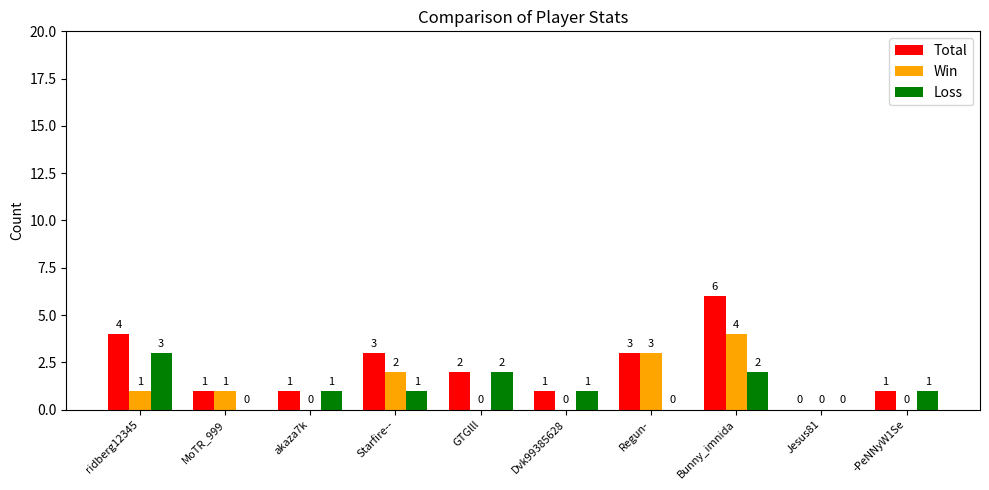

The Loss series shows 1 at ridberg12345. True or false?

False